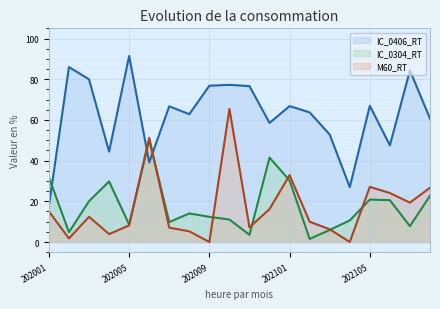

At which label does M60_RT first exceed 12?

202001